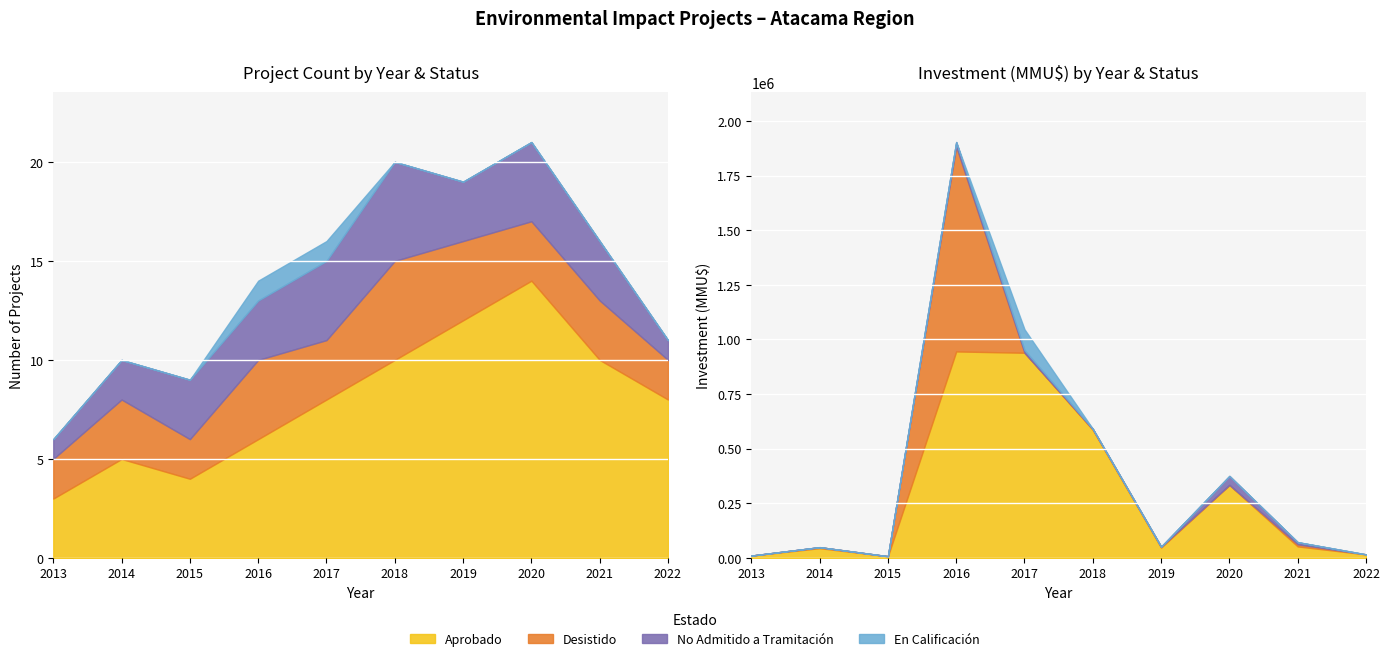

Reading left to right, list all the values displayed in this chart.

Aprobado: 2013=3	2014=5	2015=4	2016=6	2017=8	2018=10	2019=12	2020=14	2021=10	2022=8
Desistido: 2013=2	2014=3	2015=2	2016=4	2017=3	2018=5	2019=4	2020=3	2021=3	2022=2
No Admitido a Tramitación: 2013=1	2014=2	2015=3	2016=3	2017=4	2018=5	2019=3	2020=4	2021=3	2022=1
En Calificación: 2013=0	2014=0	2015=0	2016=1	2017=1	2018=0	2019=0	2020=0	2021=0	2022=0